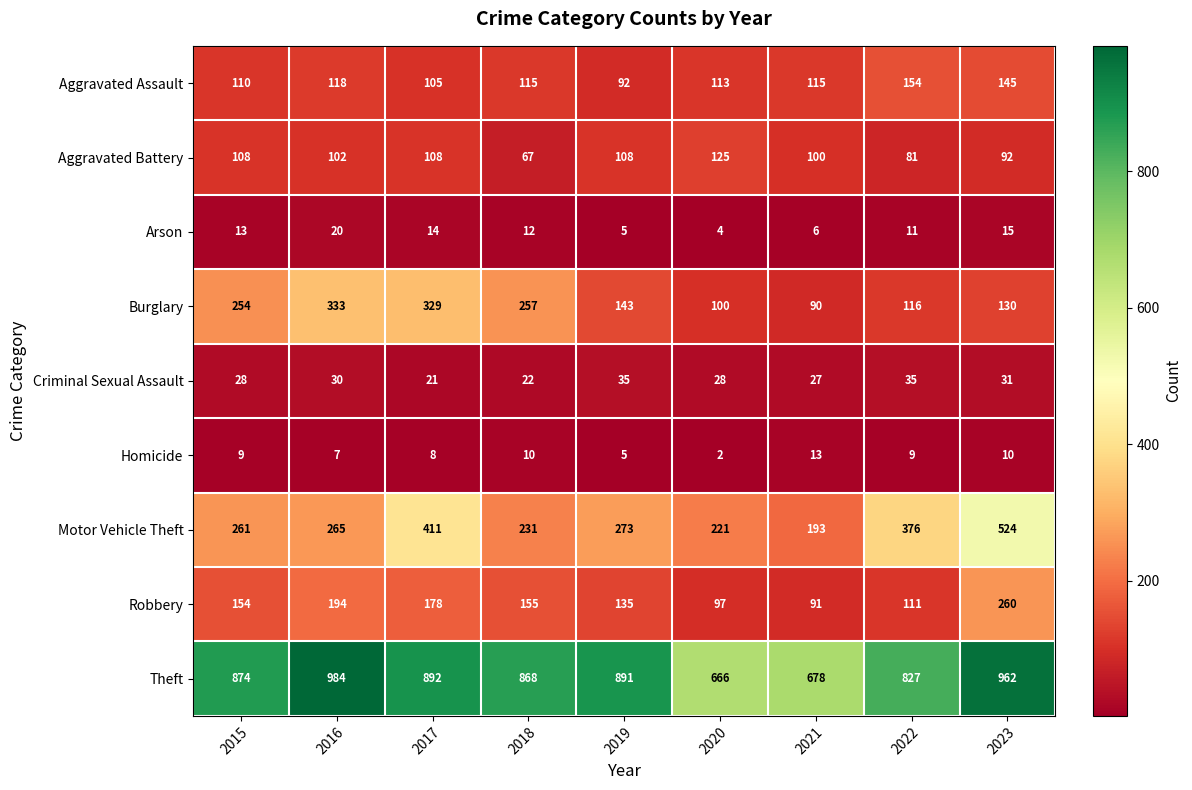

The Motor Vehicle Theft series shows 261 at 2015. True or false?

True